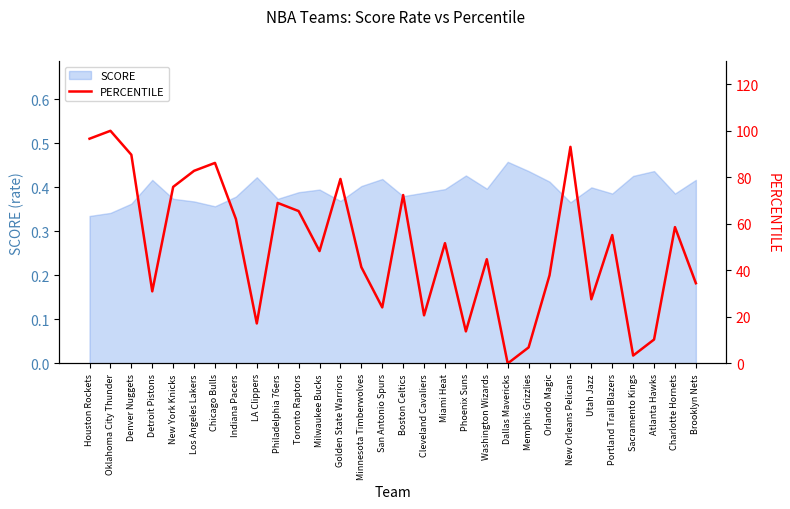

How many points are higher than both their immediate neighbors (excluding endpoints)?

10